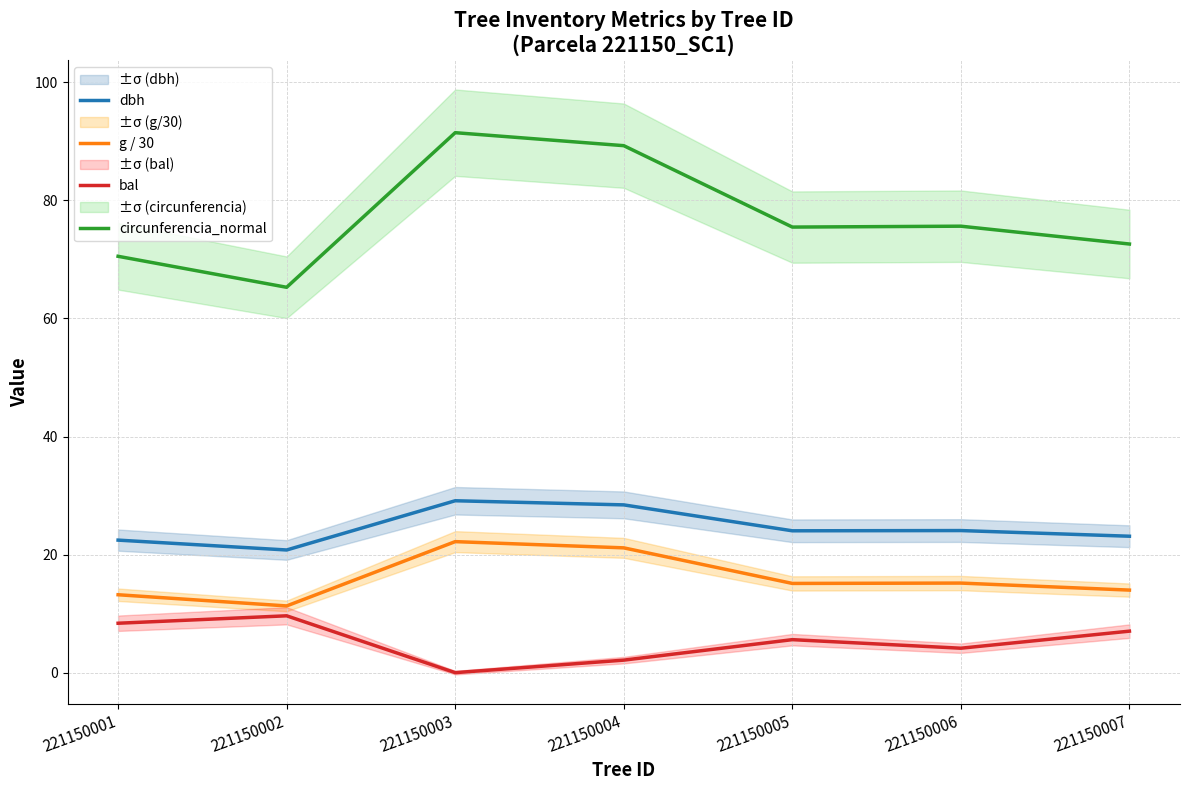

Rank the series by their maximum value, from highest to lowest.

circunferencia_normal, dbh, g / 30, bal